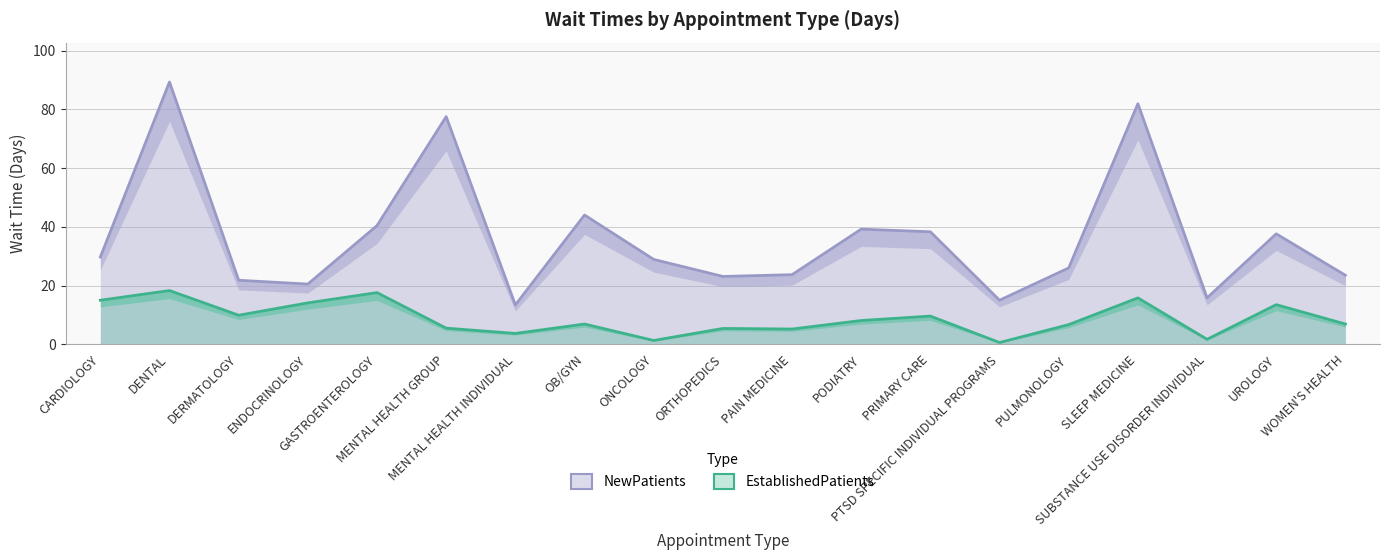

True or false: EstablishedPatients and NewPatients intersect in this chart.

False